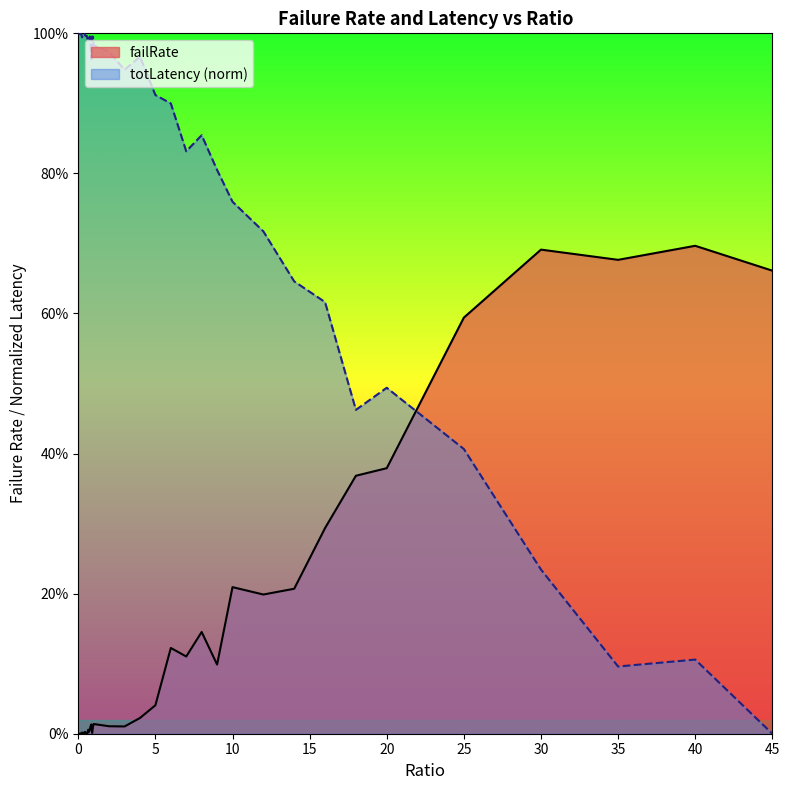

Which has a higher value, 0.4 or 45?

45